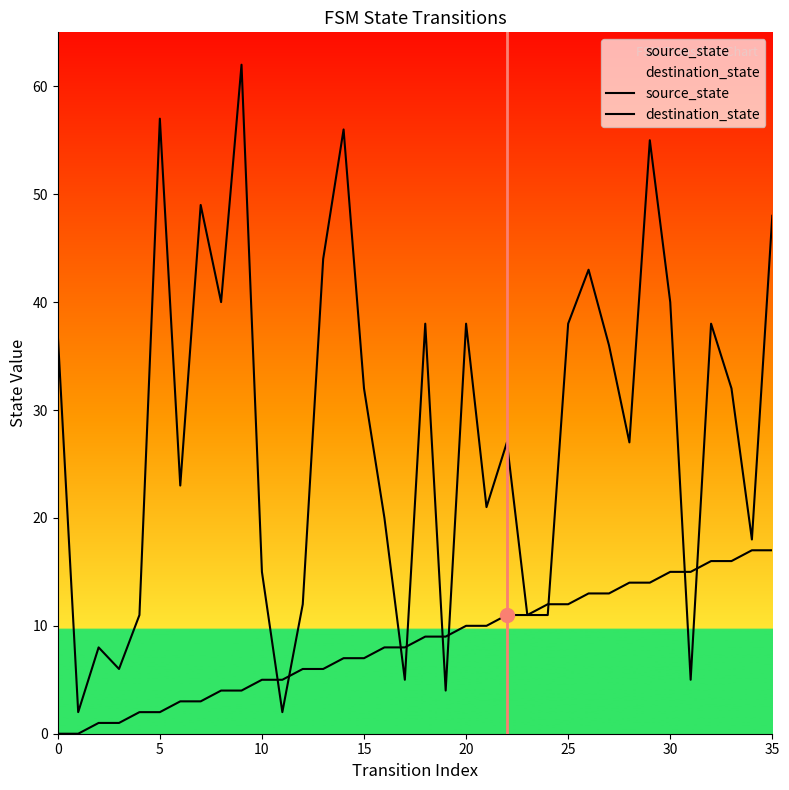

Does the chart display data point markers on the line(s)?

No